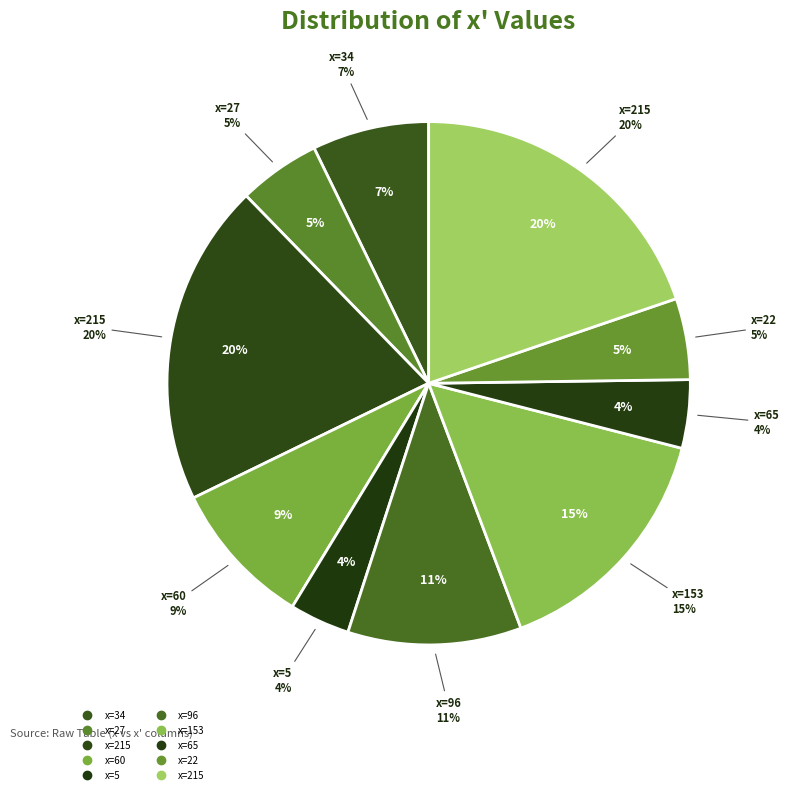

Is the sum of 22 and 65 greater than half?

No